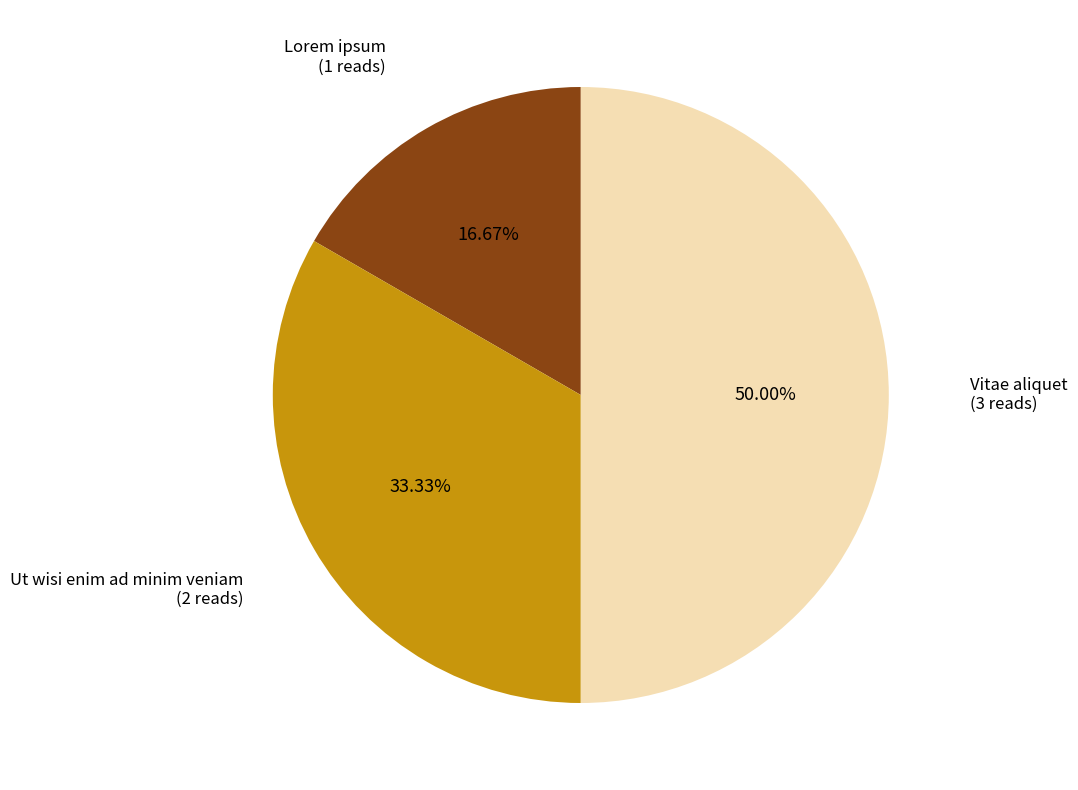

How many slices are in this pie chart?

3